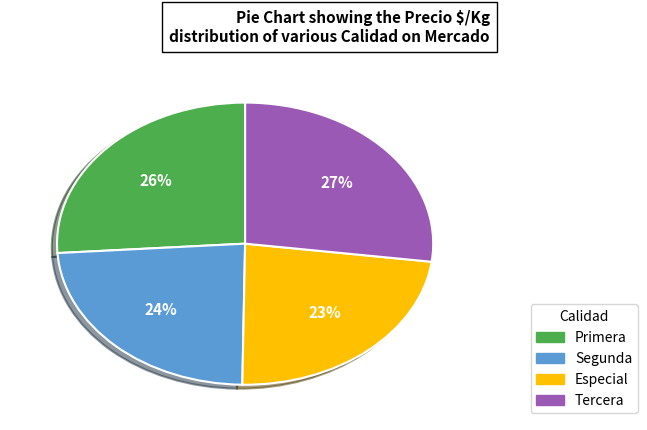

Count the number of slices in the pie.

4